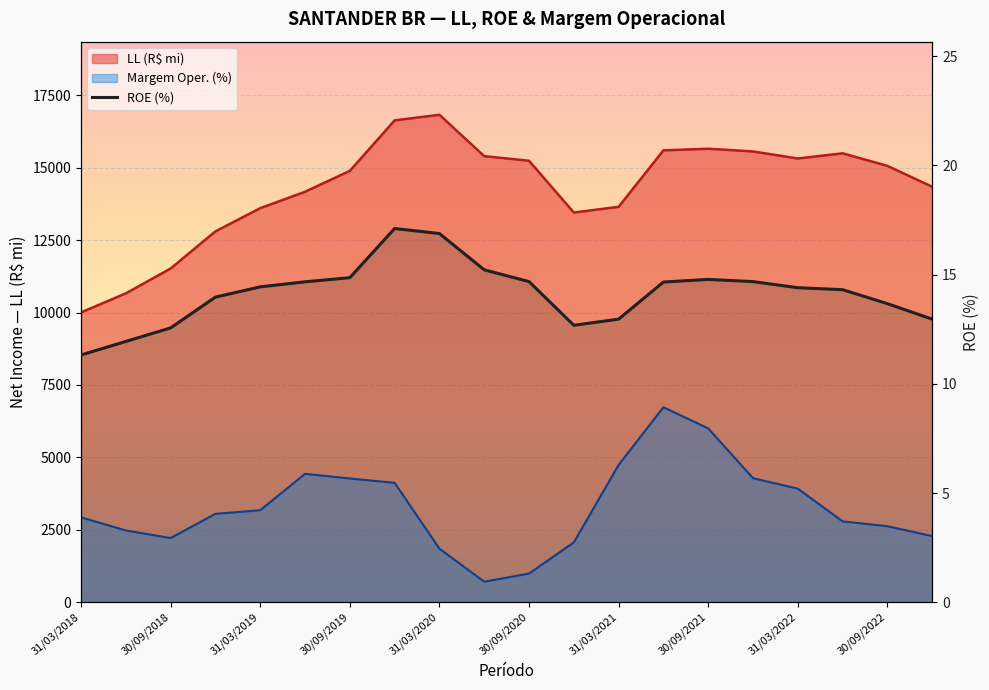

The chart shows a value of 9.5 at 30/09/2020. True or false?

False